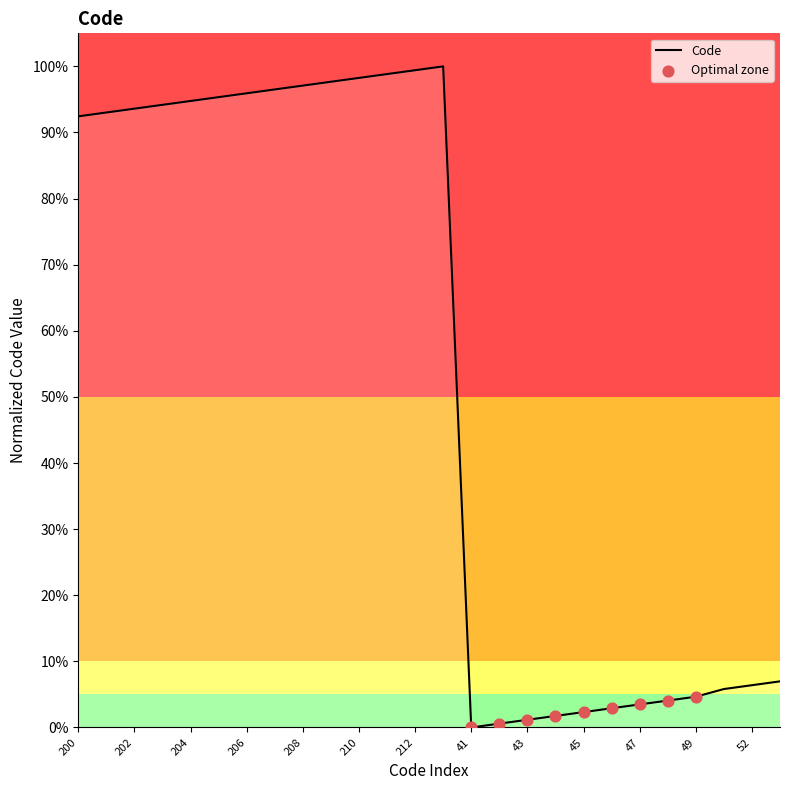

What is the change in value from 207 to 53?

-0.9